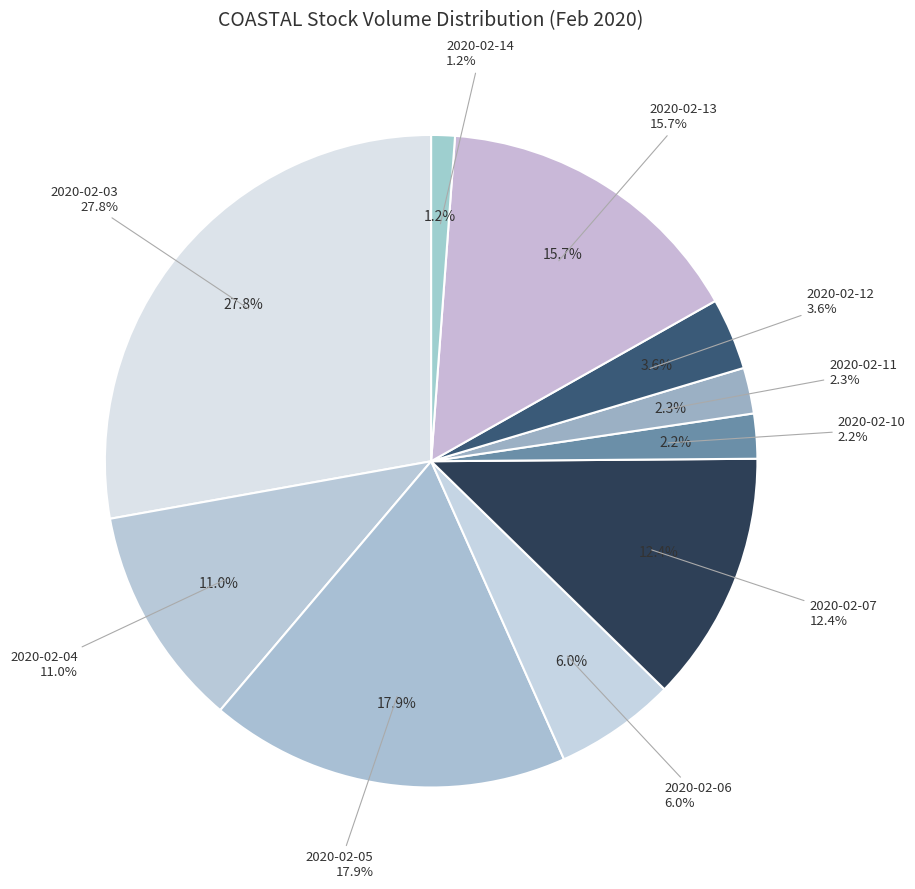

Count the number of slices in the pie.

10